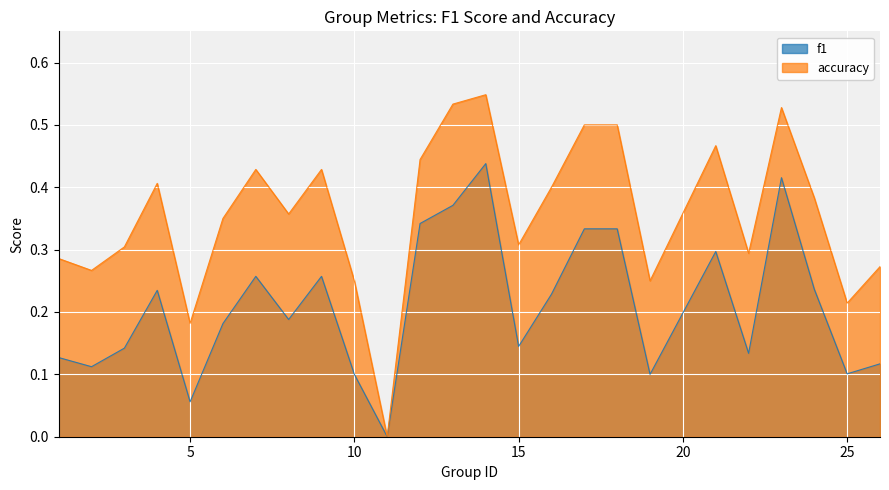

What is the value of the accuracy point at the 13th from the left?

0.5